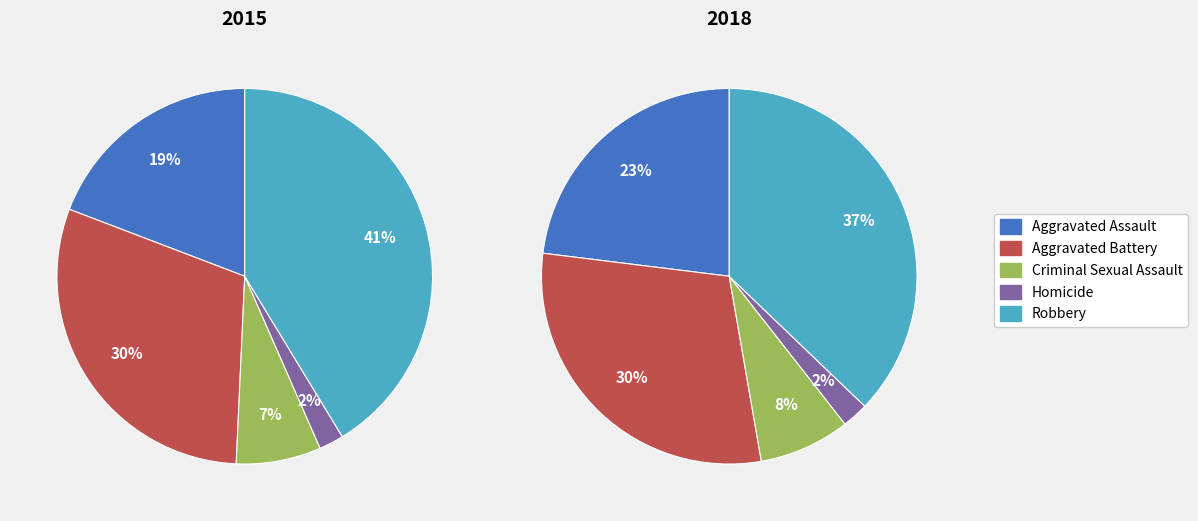

What is the largest slice in the pie chart?

Robbery